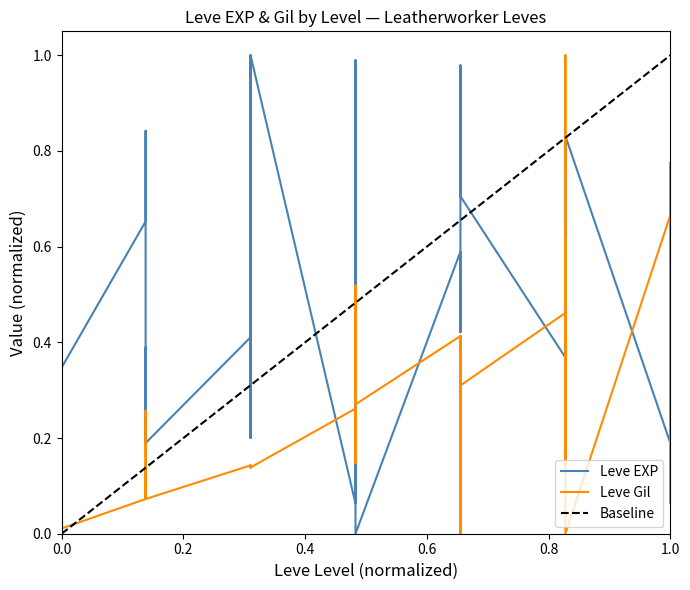

How many interior local valleys does the Leve EXP series have?

11